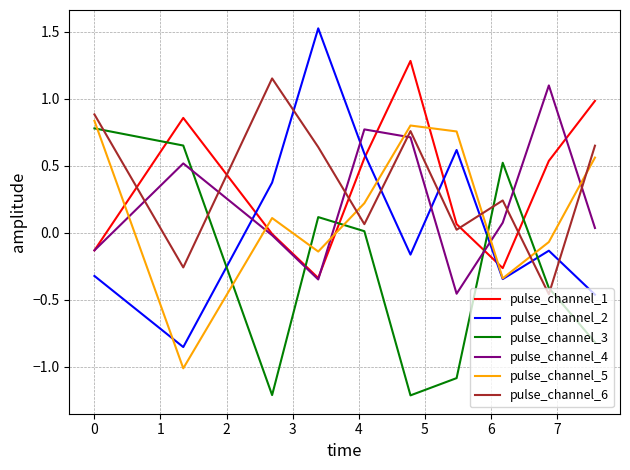

What is the minimum value for pulse_channel_3?

-1.2